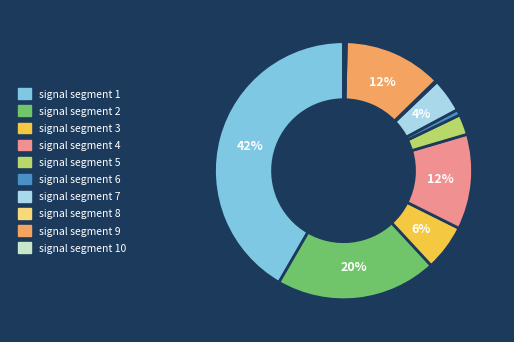

Combined, do signal segment 4 and signal segment 5 account for over 50%?

No